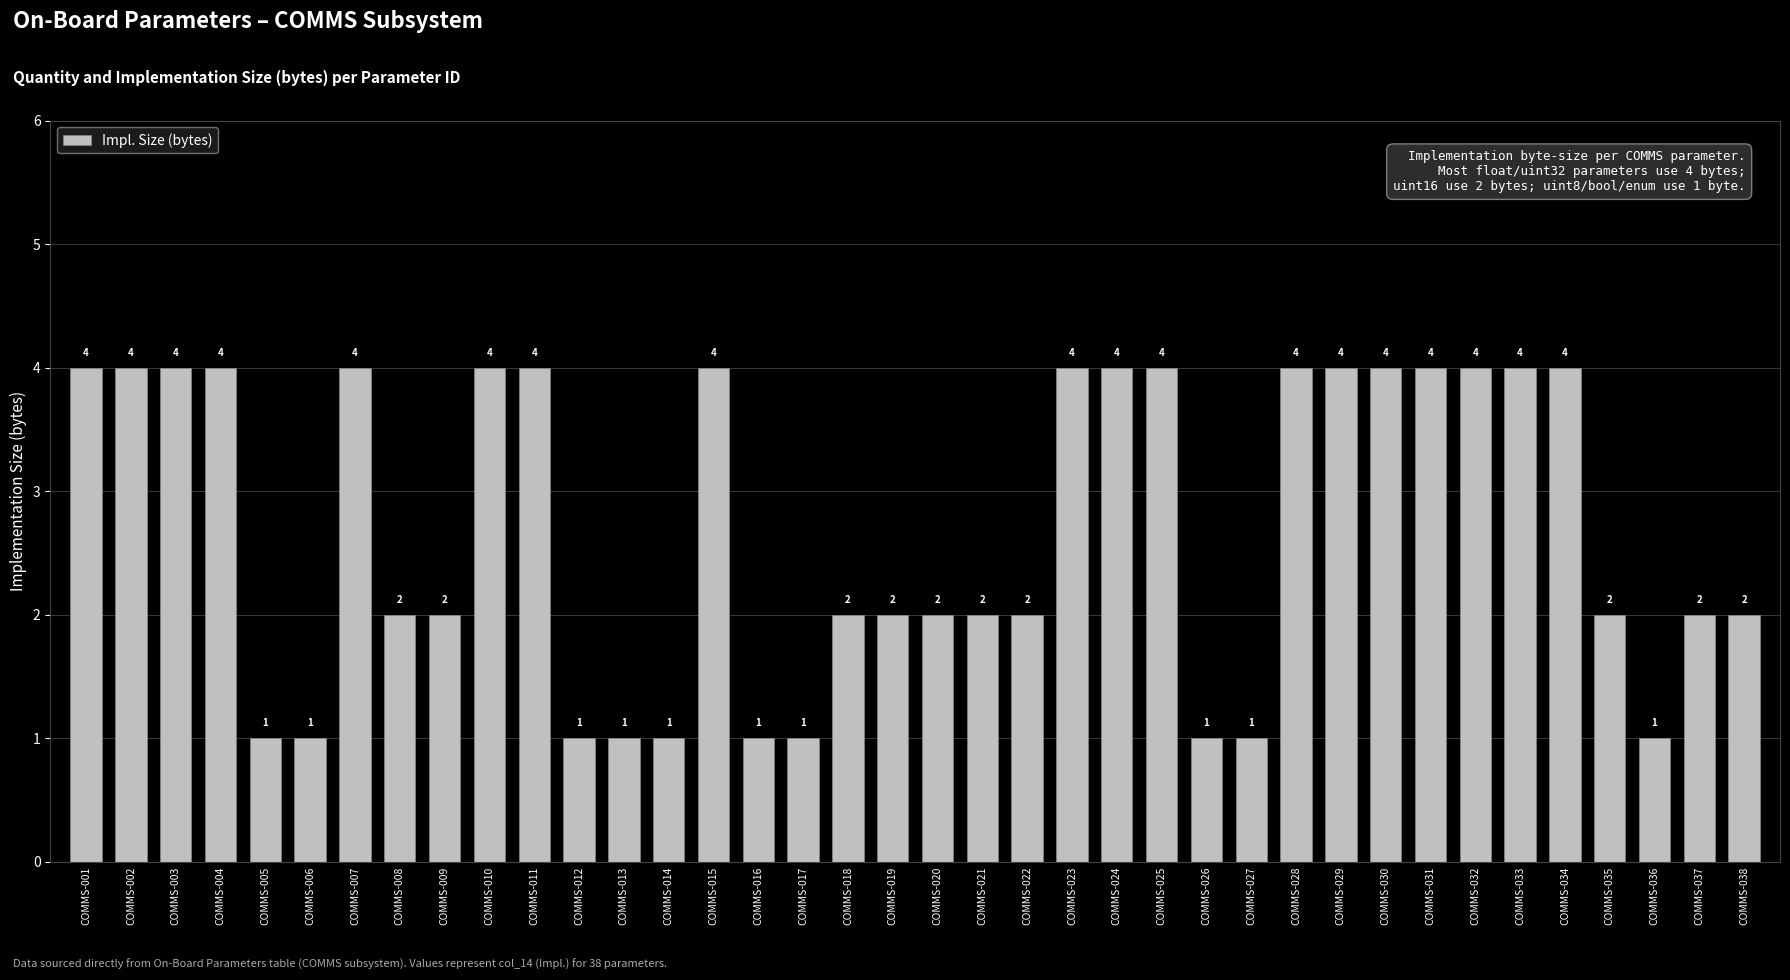

The value at COMMS-028 is 2. True or false?

False